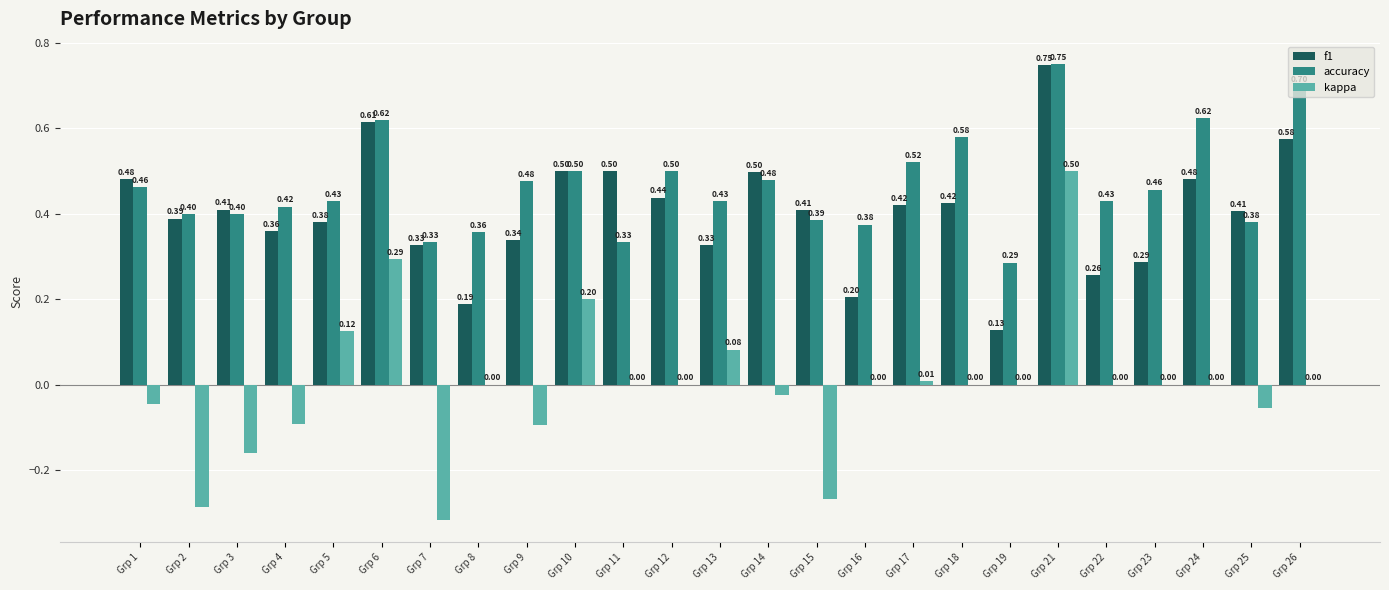

Are the bars horizontal?

No